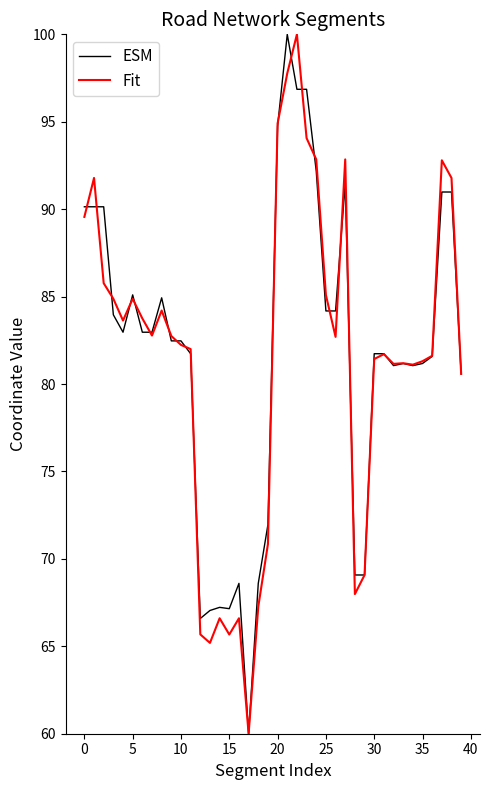

What is the maximum value for ESM?

100.0